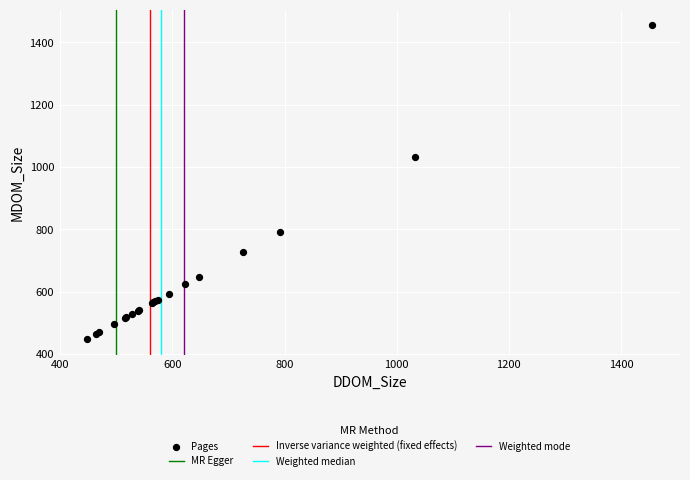

What Y value in the scatter plot is closest to 951?

1033